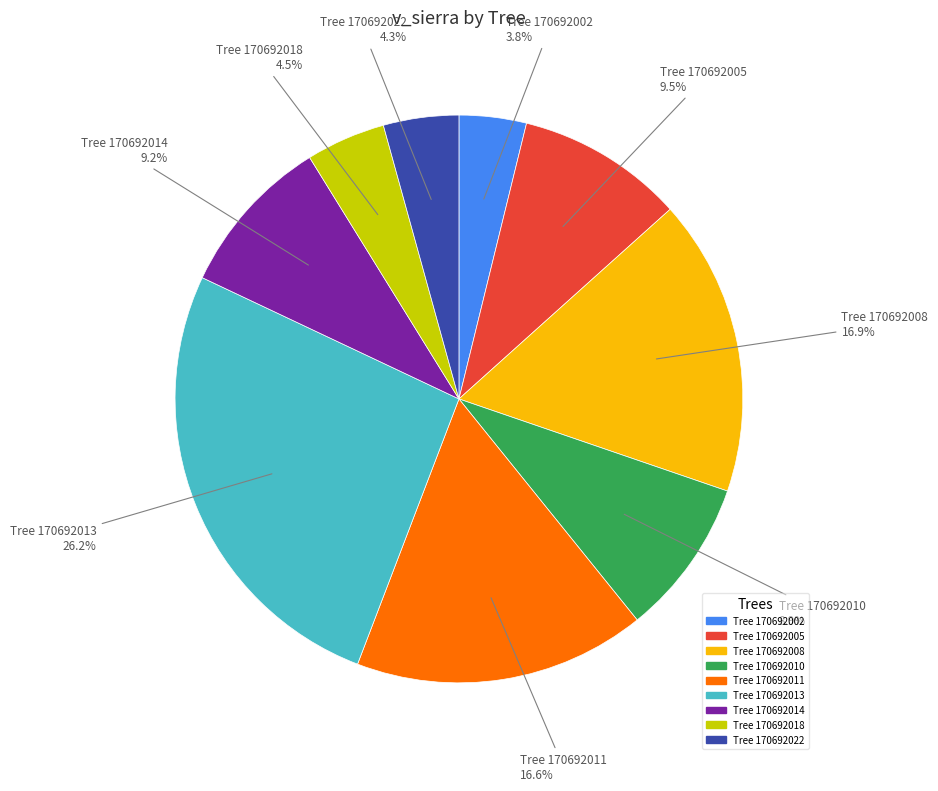

Is there a majority slice in this chart?

No